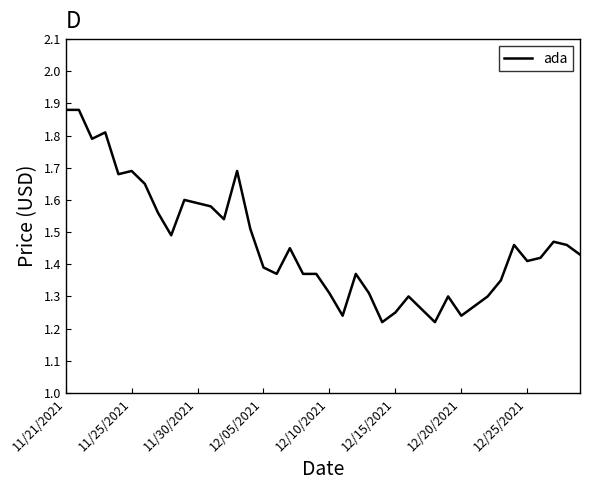

What is the difference between the maximum and minimum values?

0.7